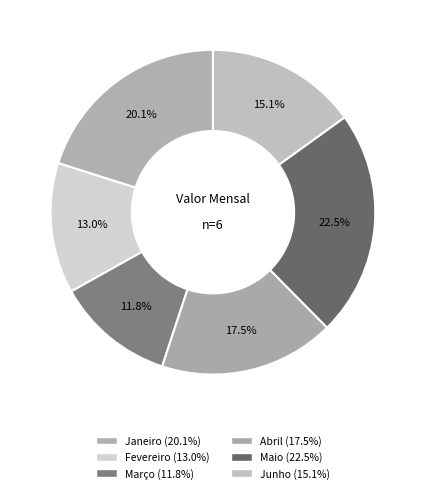

Combined, what portion of the pie is Maio and Junho?

37.6%